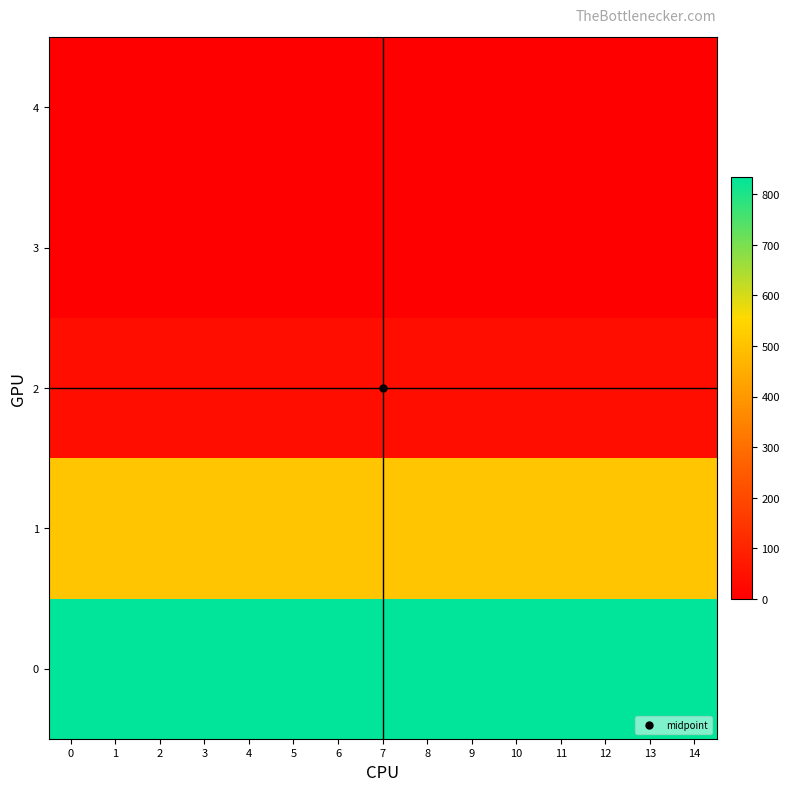

Rank the series by their maximum value, from lowest to highest.

4, 3, 2, 1, 0